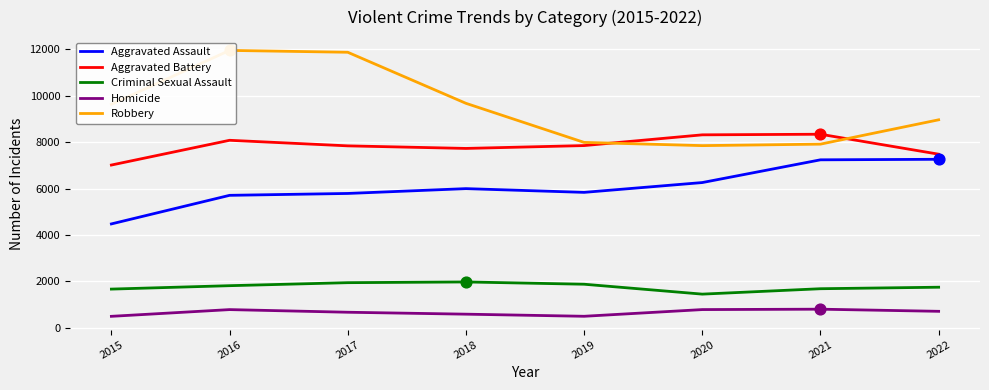

What are all the series names shown in the legend?

Aggravated Assault, Aggravated Battery, Criminal Sexual Assault, Homicide, Robbery